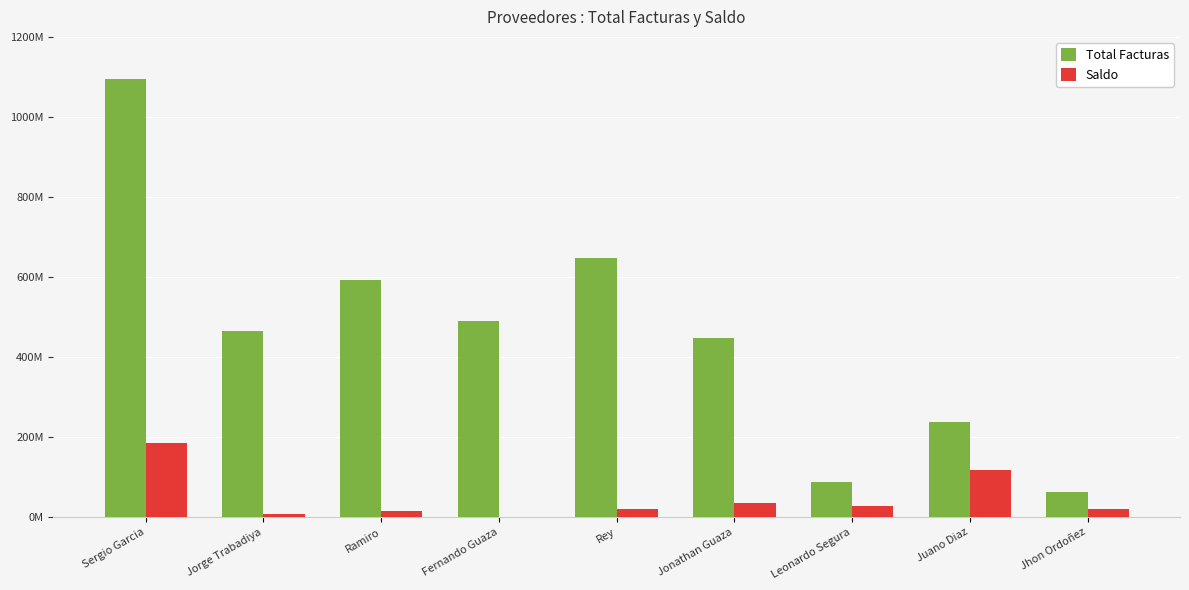

Are the bars grouped side by side (vs. stacked)?

Yes